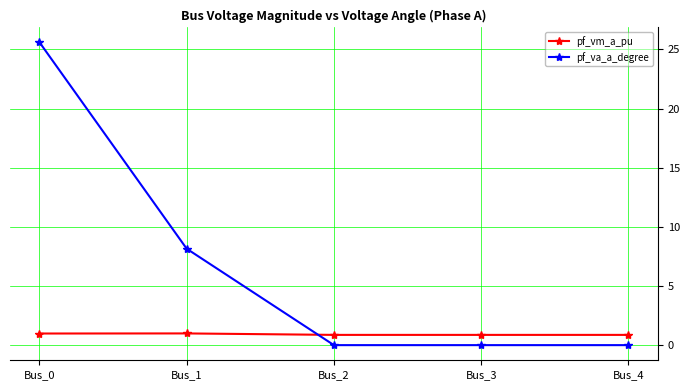

True or false: pf_vm_a_pu has a value of 1.0 at Bus_0.

True